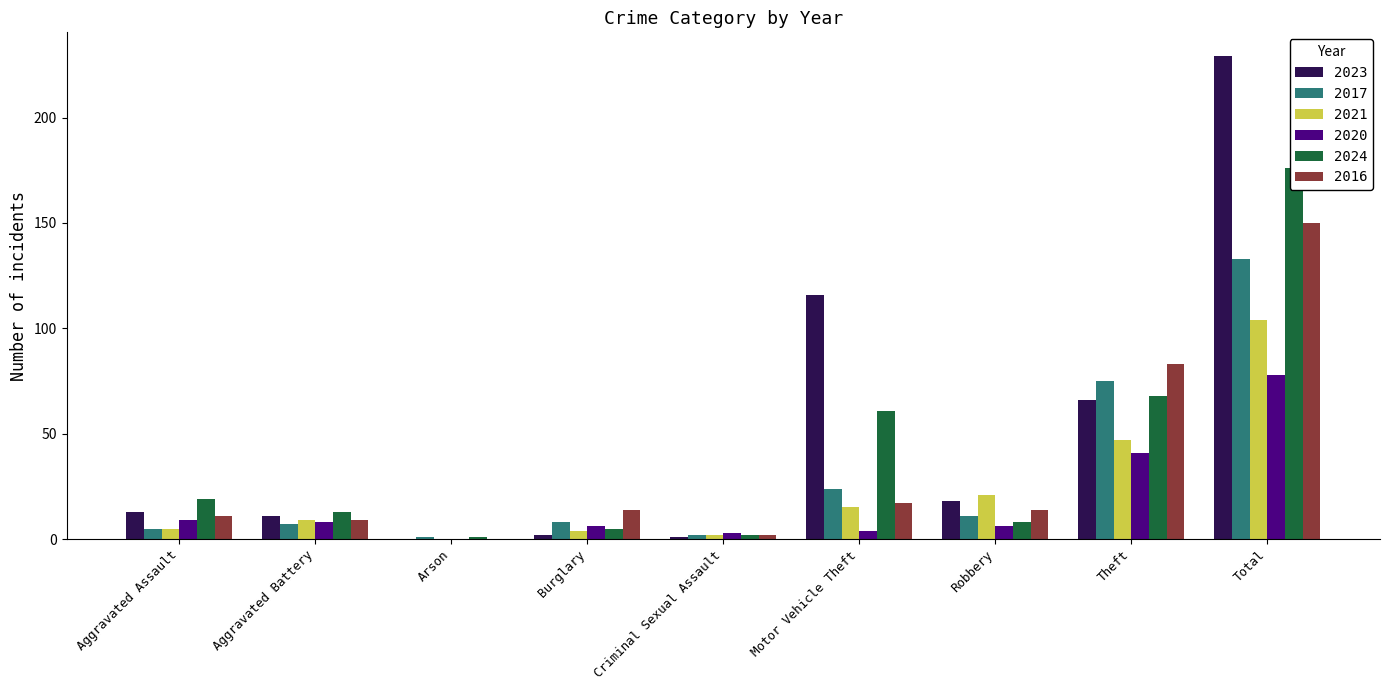

What is the average value of the 2017 series?

30